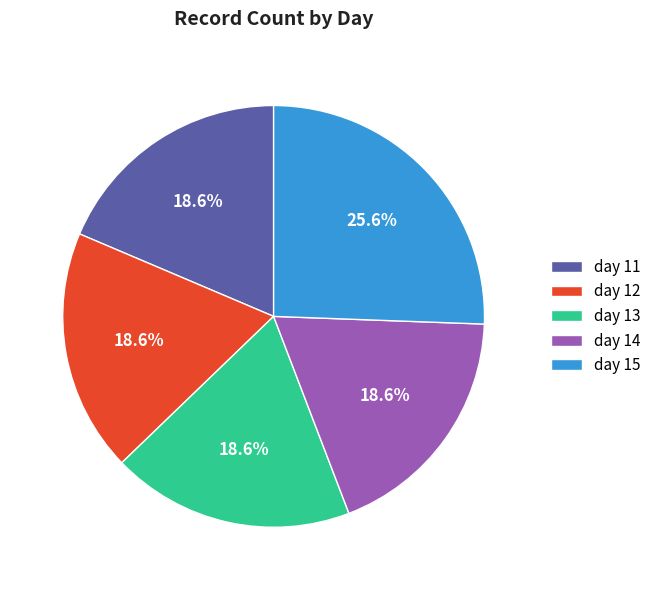

To the nearest percent, what is the difference between the day 15 and day 12 slice percentages?

7%